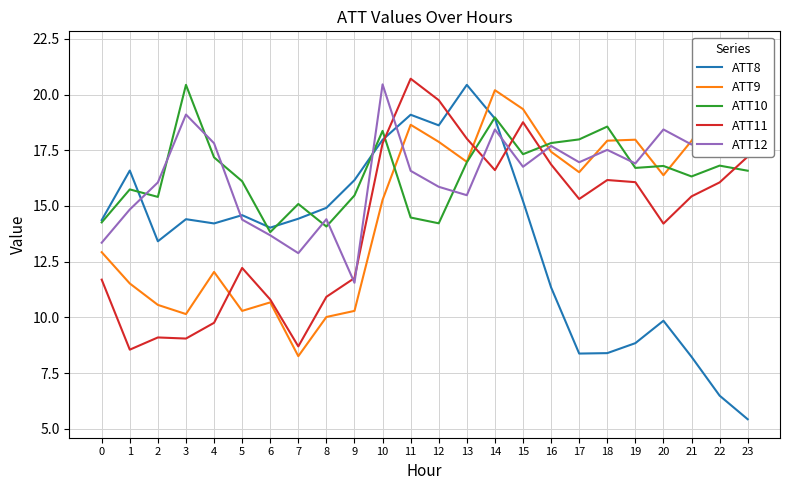

In ATT9, how many points are lower than both neighbors (excluding endpoints)?

6